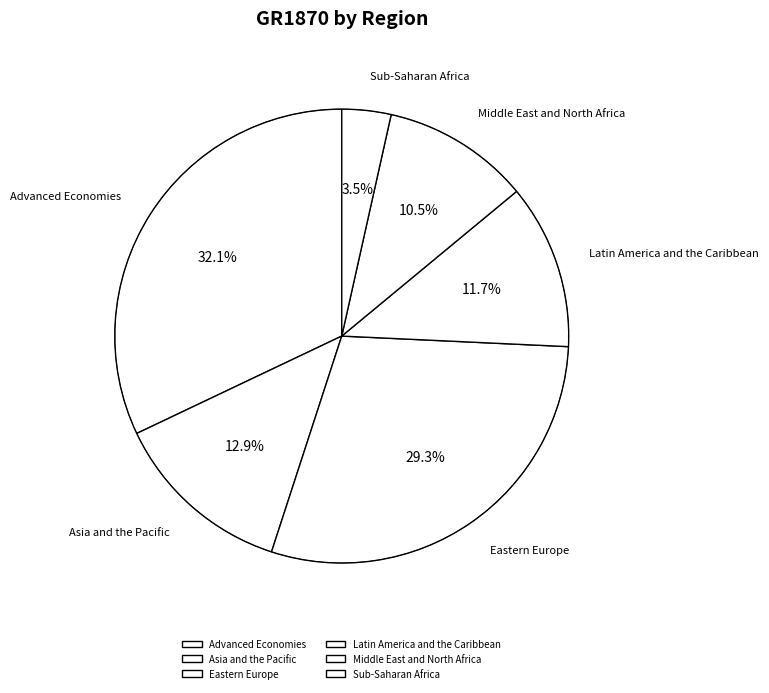

To the nearest percent, what is the average slice percentage?

17%